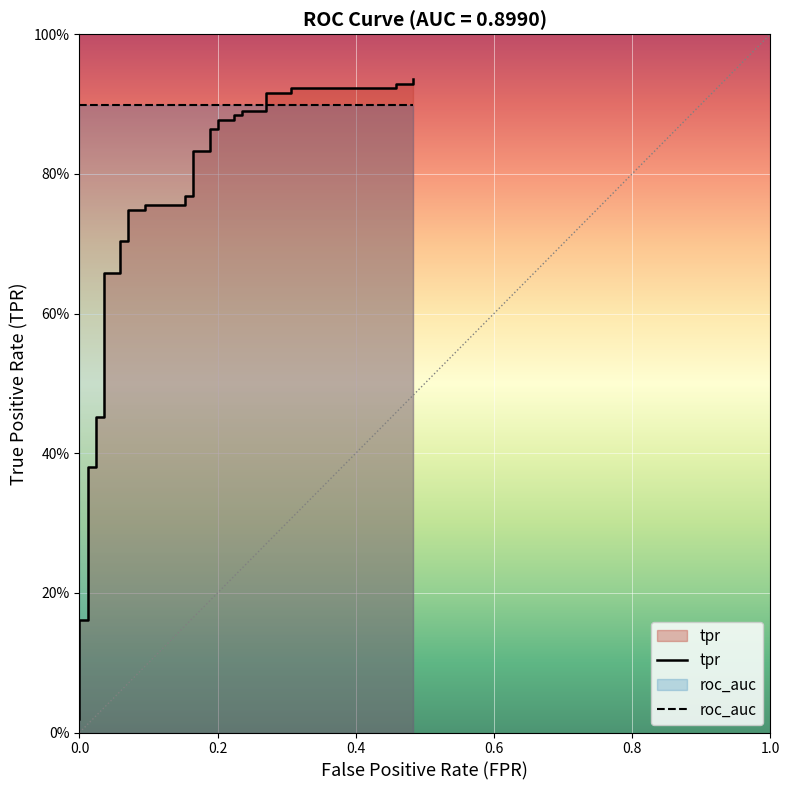

True or false: tpr has more than 1 interior local peaks.

False